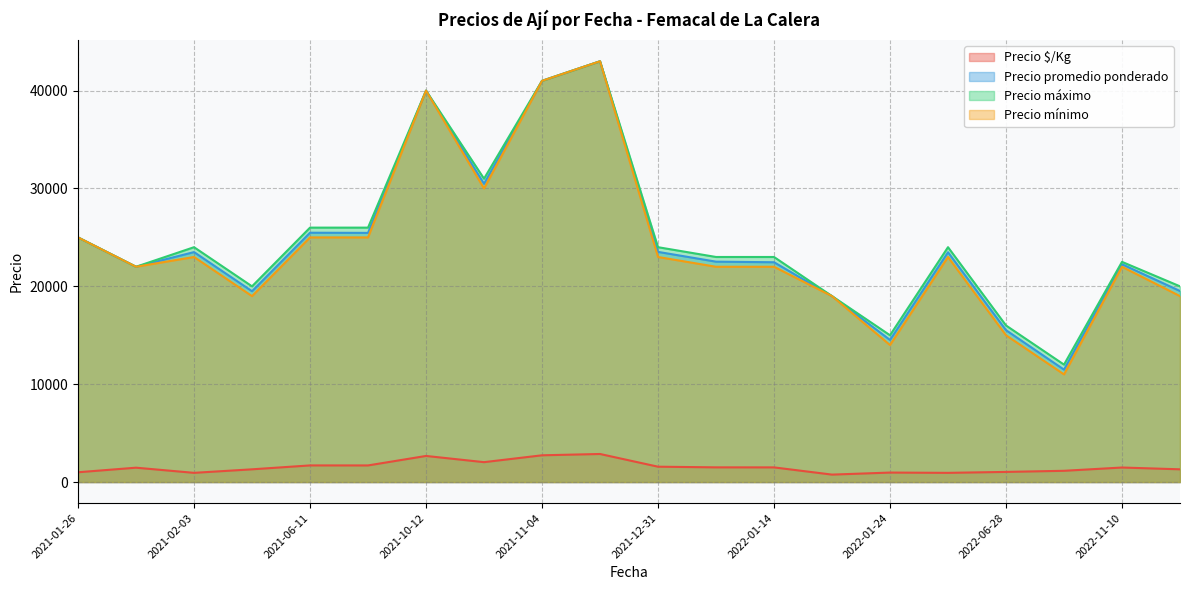

What is the lowest value of the Precio $/Kg series?

760